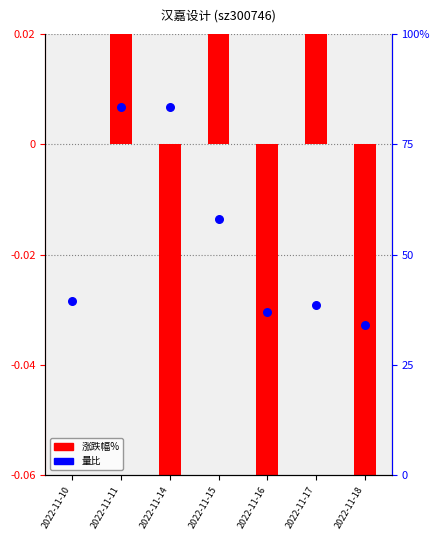

What are all the series names shown in the legend?

涨跌幅%, 量比